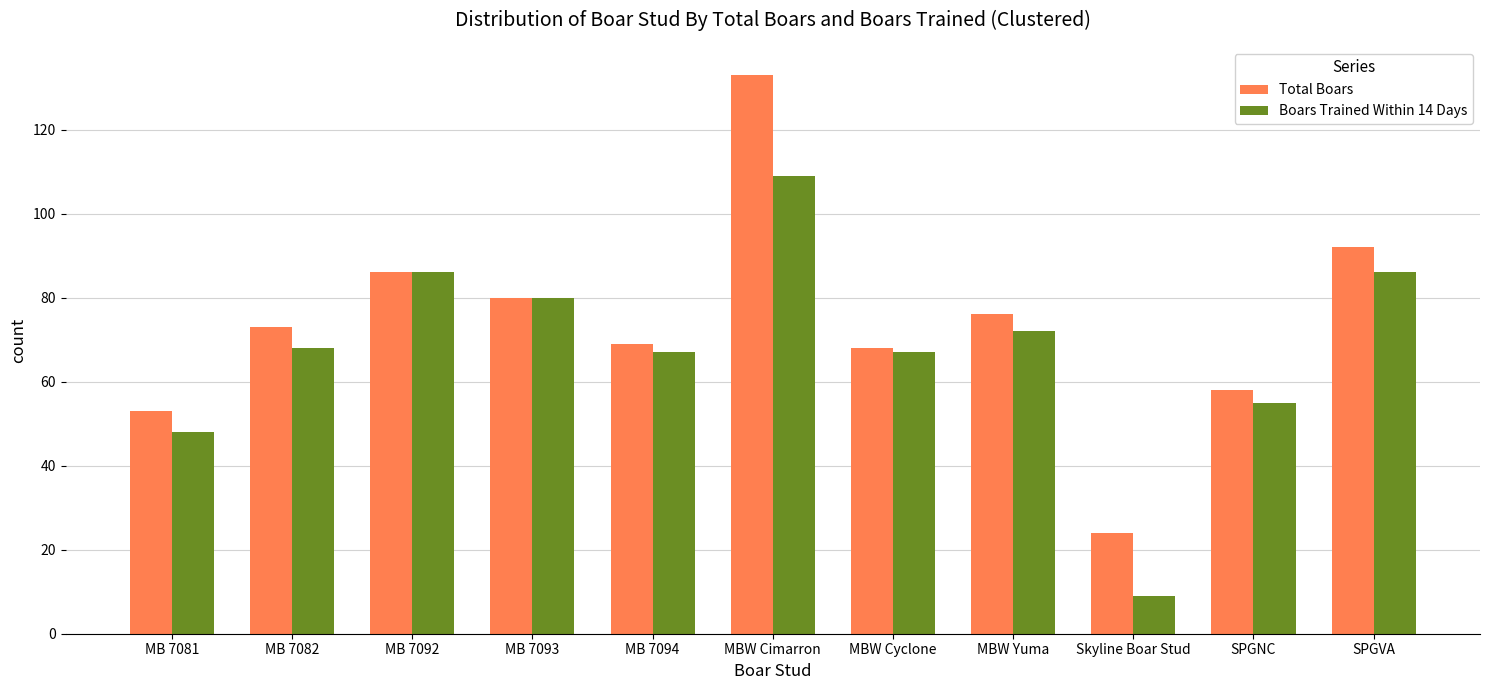

How many values in the Total Boars series are below 73?

5